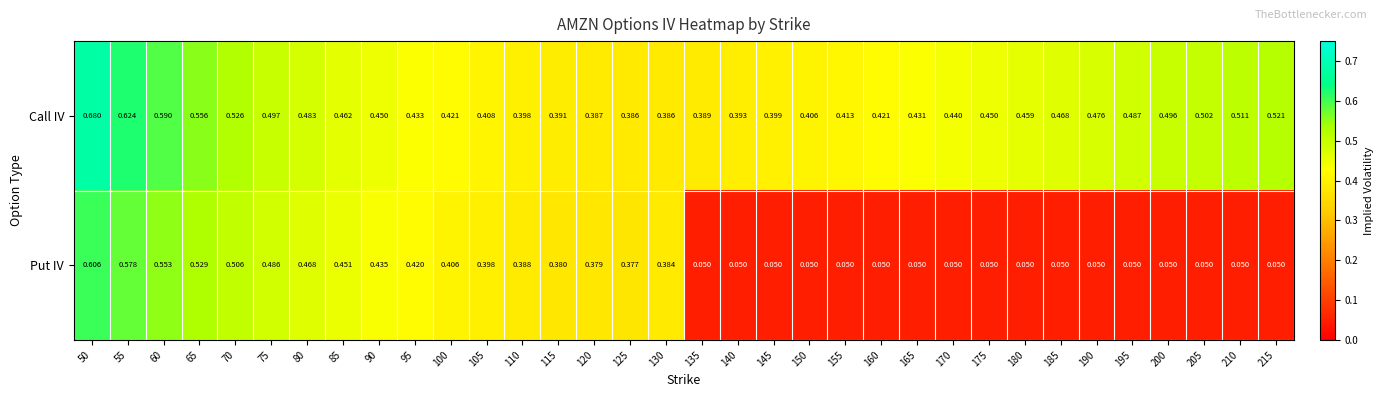

Is the value of Put IV at 135 greater than the value of Call IV at 215?

No